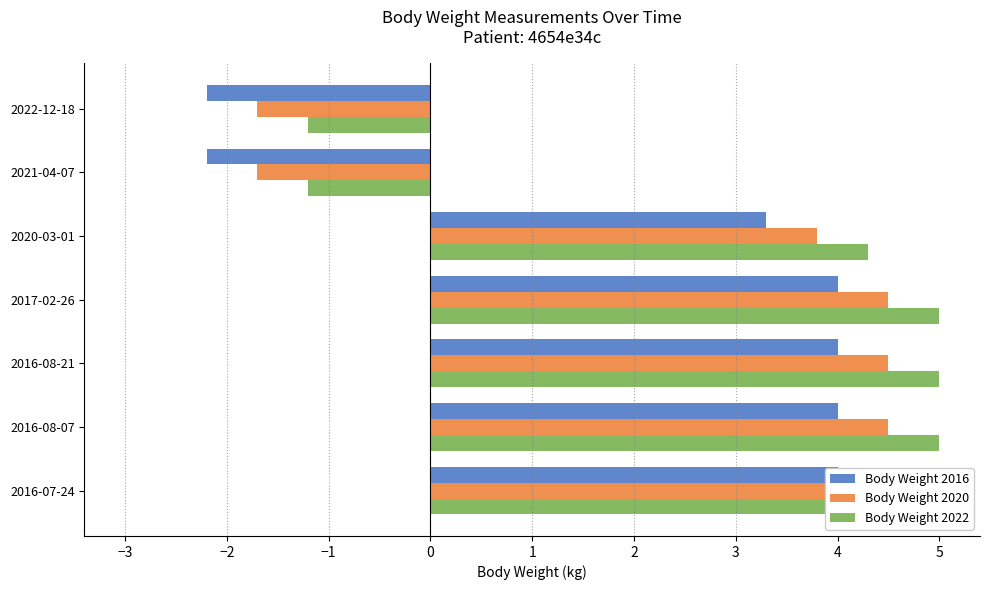

What is the smallest value displayed?

-2.2